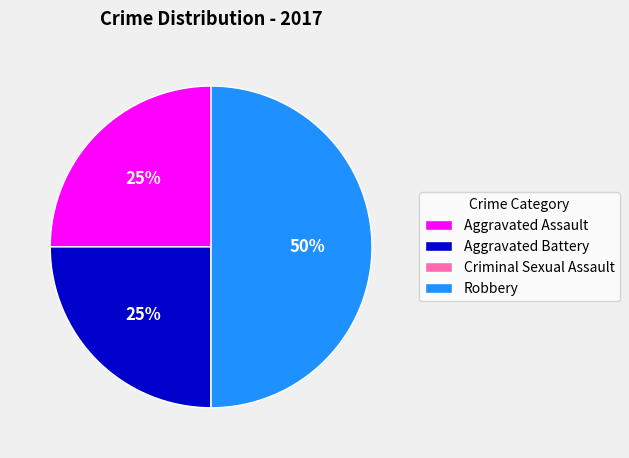

The Aggravated Battery slice represents 25% of the pie. True or false?

True